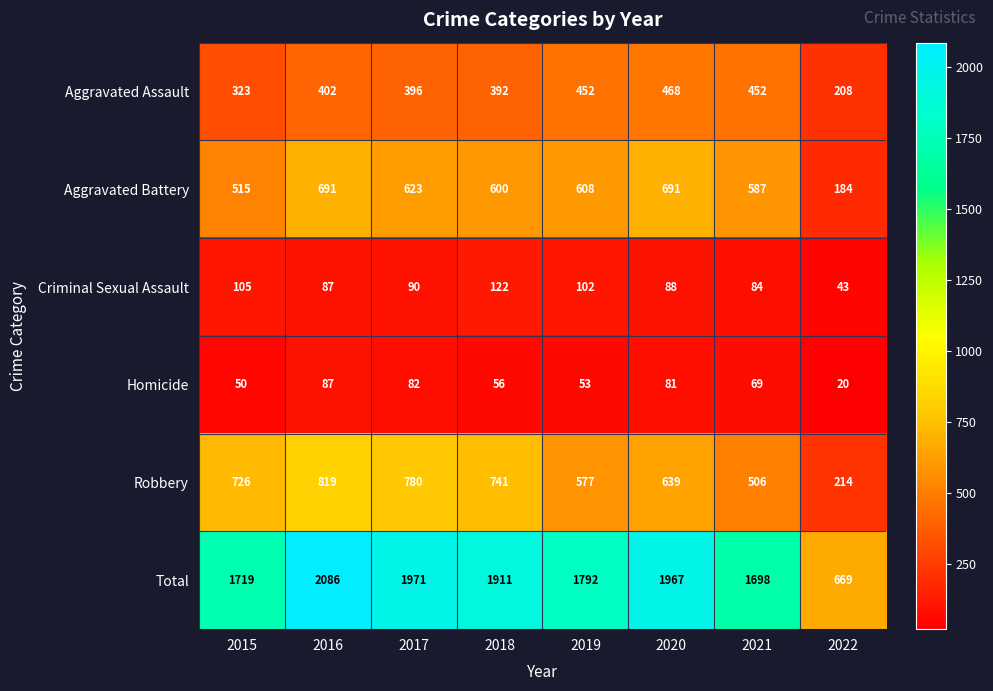

What is the difference between the maximum and minimum values in the Total series?

1417